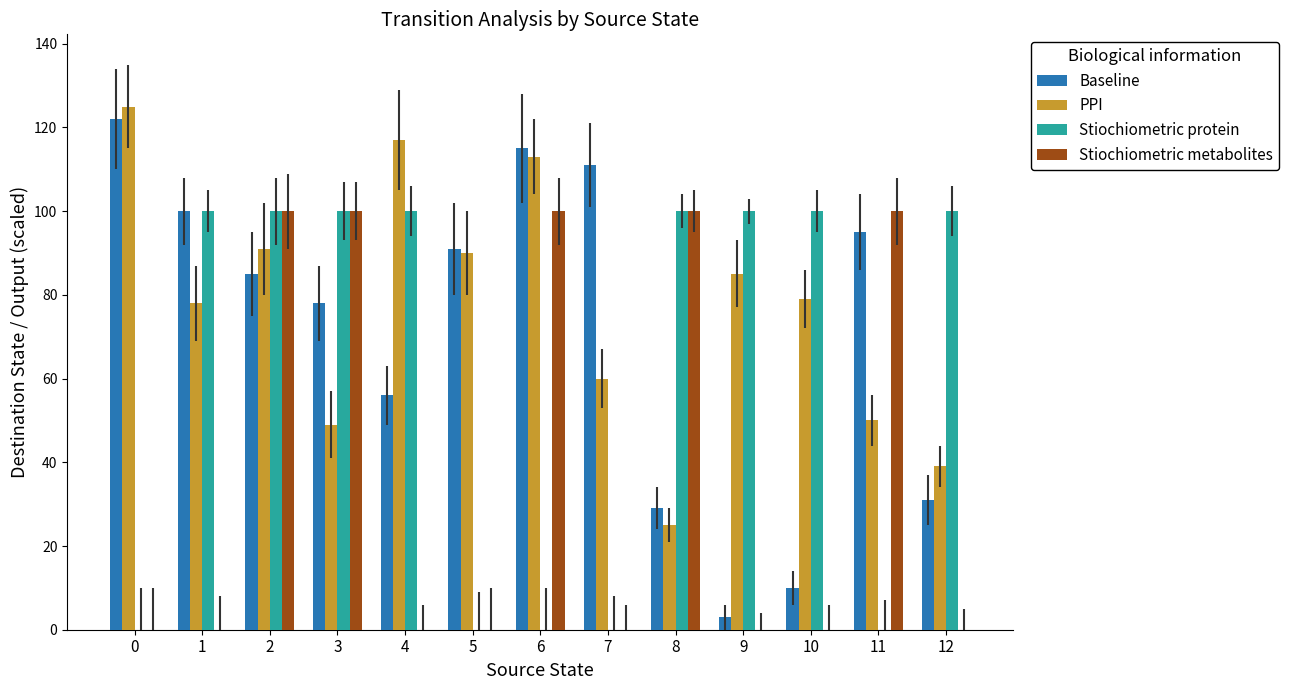

The value of PPI at 6 is 113. True or false?

True